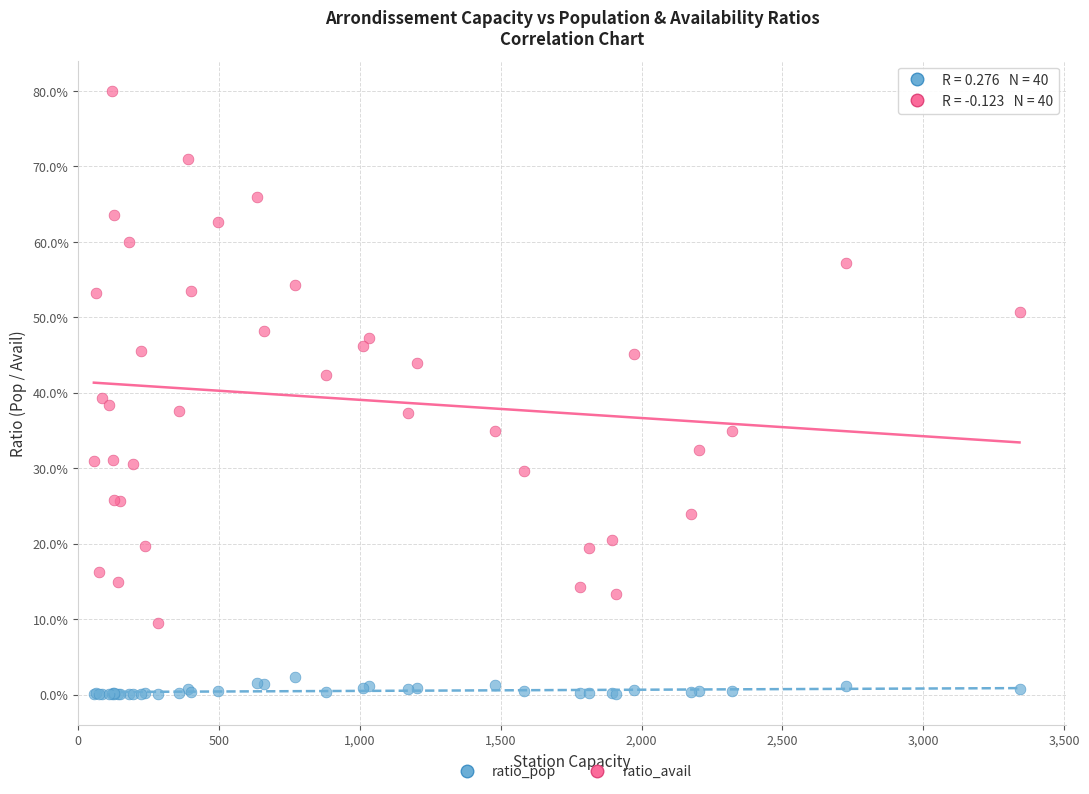

Which series contains the highest Y value?

ratio_avail